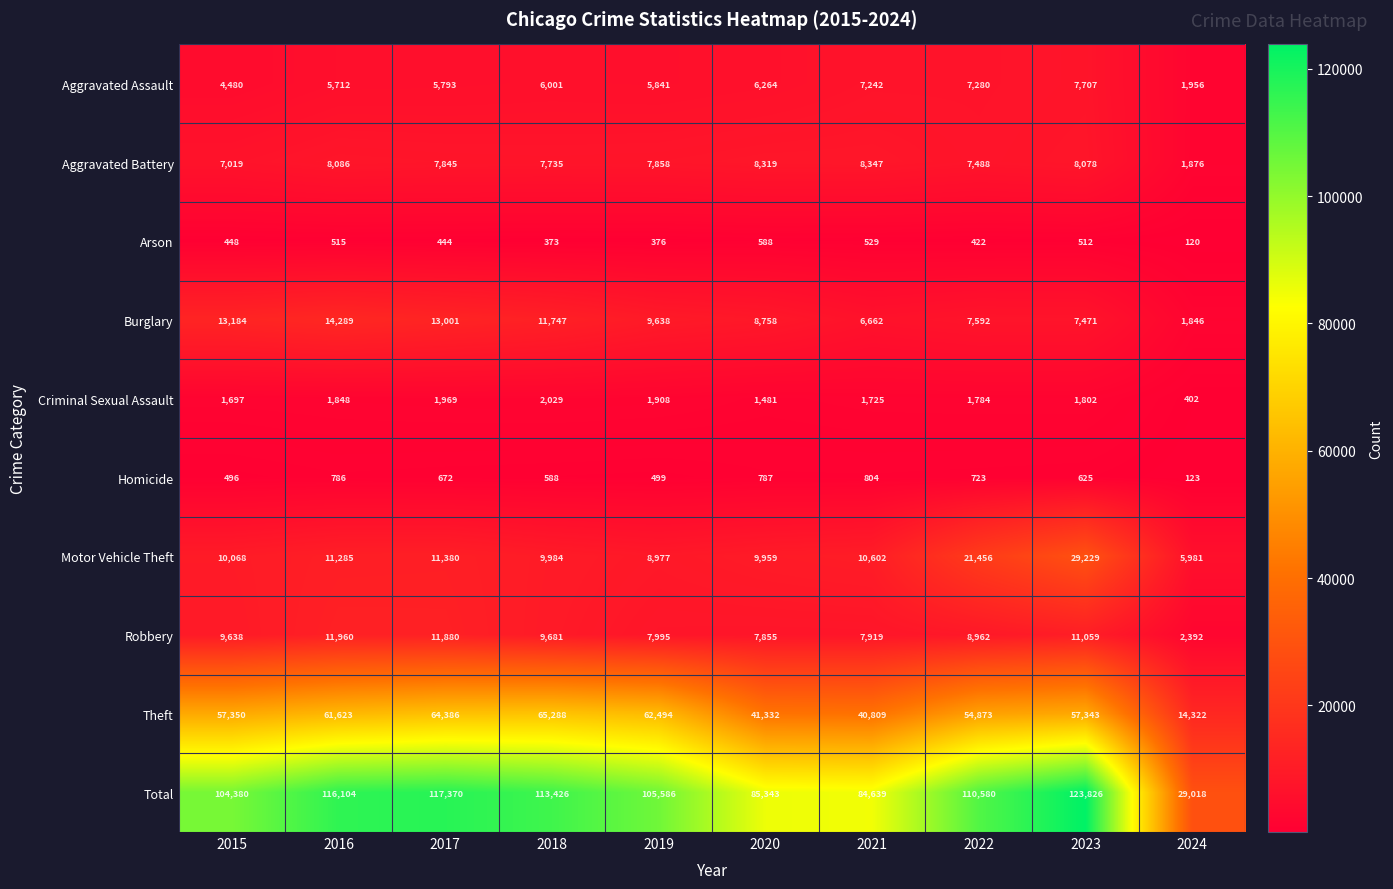

Between 2022 and 2023, which series saw the biggest shift?

Total